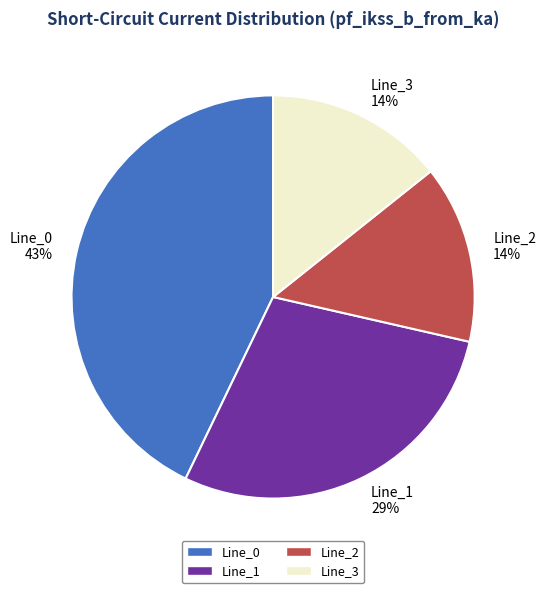

Does Line_2 represent more than half of the total?

No